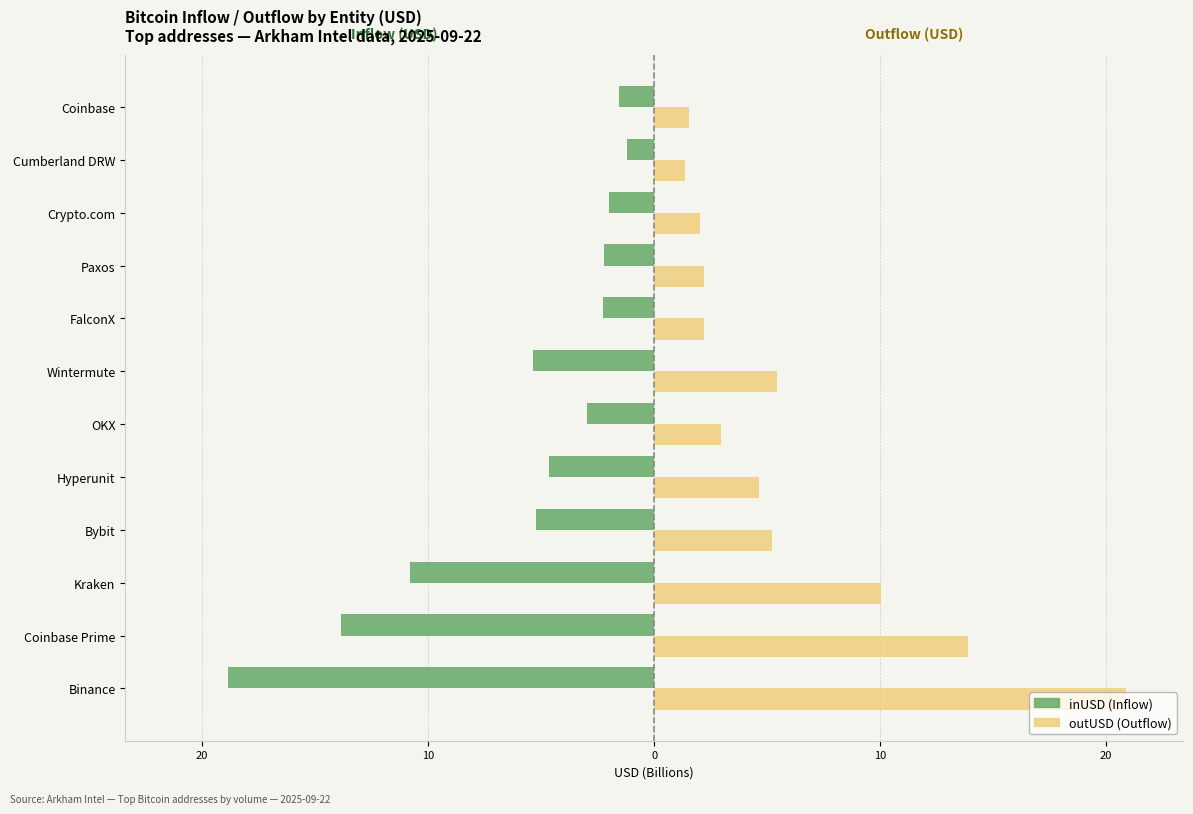

What is the value of the outUSD bar at the 4th from the left?

5.2